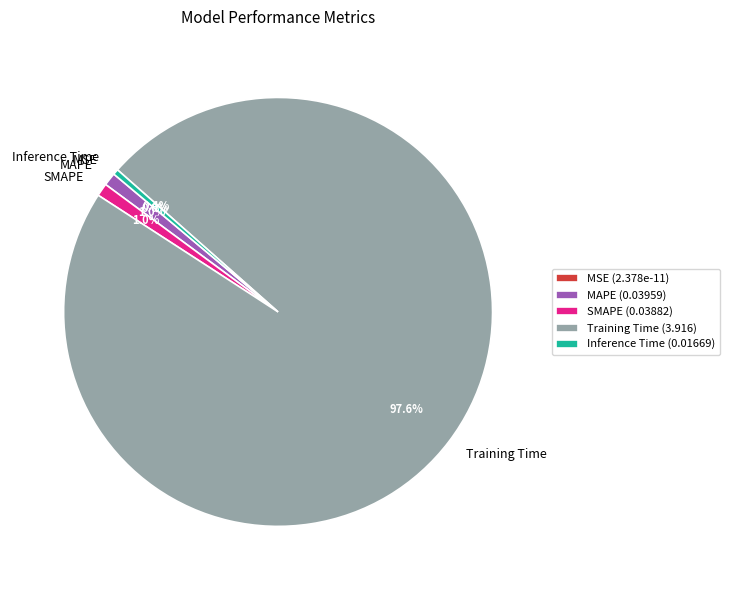

Between SMAPE and Training Time, which is larger?

Training Time